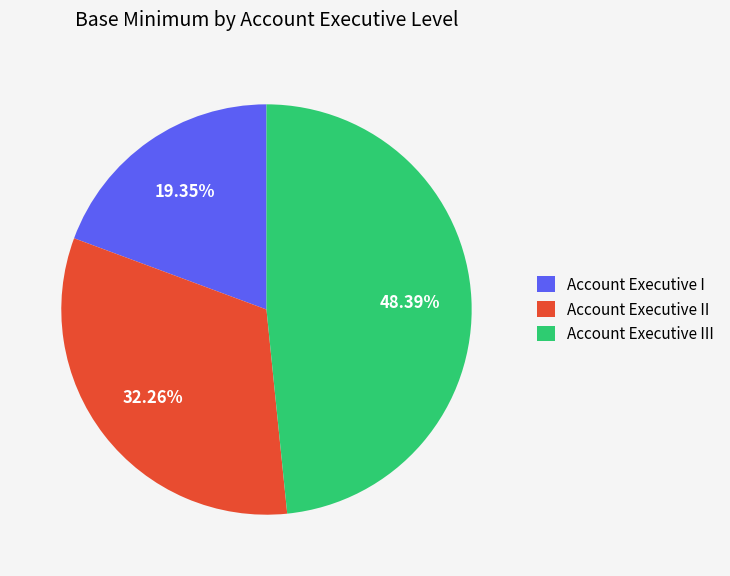

Which category has the smallest portion of the pie?

Account Executive I